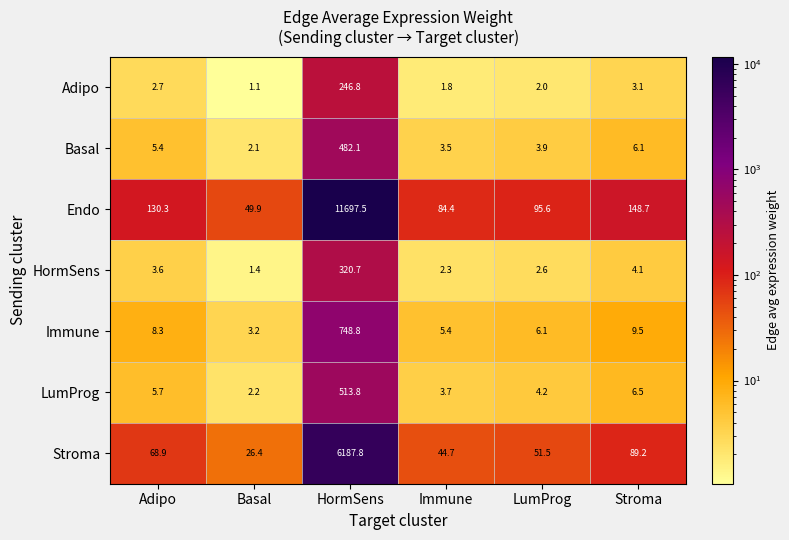

Is it true that LumProg equals 881.2 at HormSens?

False